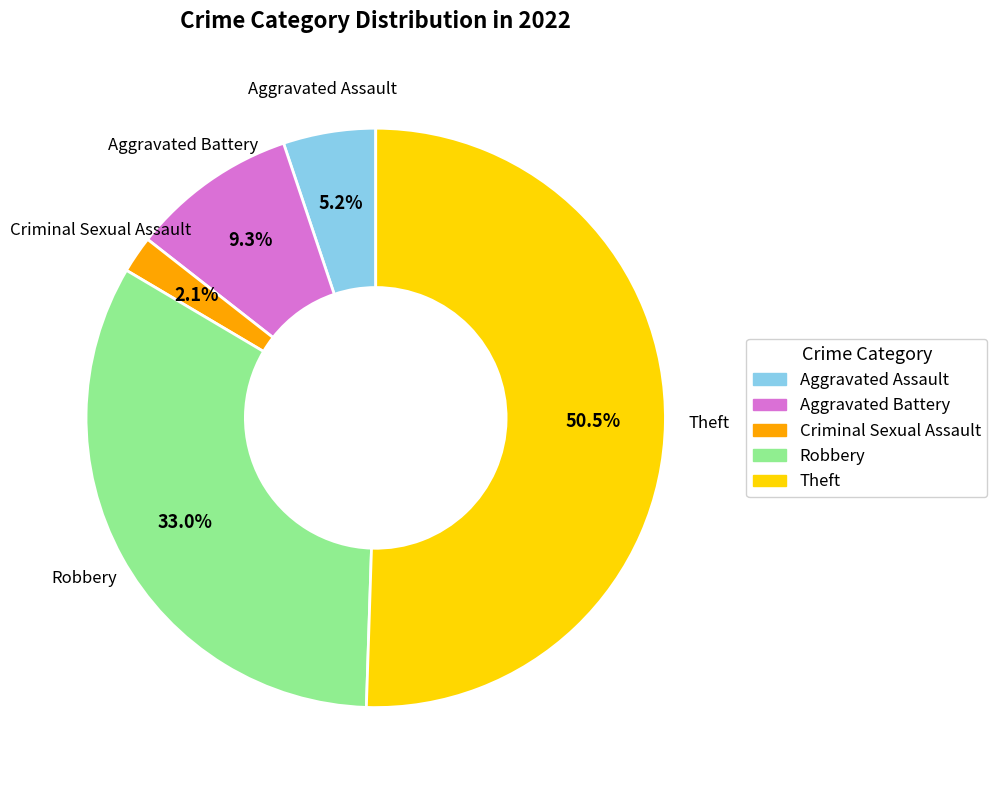

What is the majority slice?

Theft